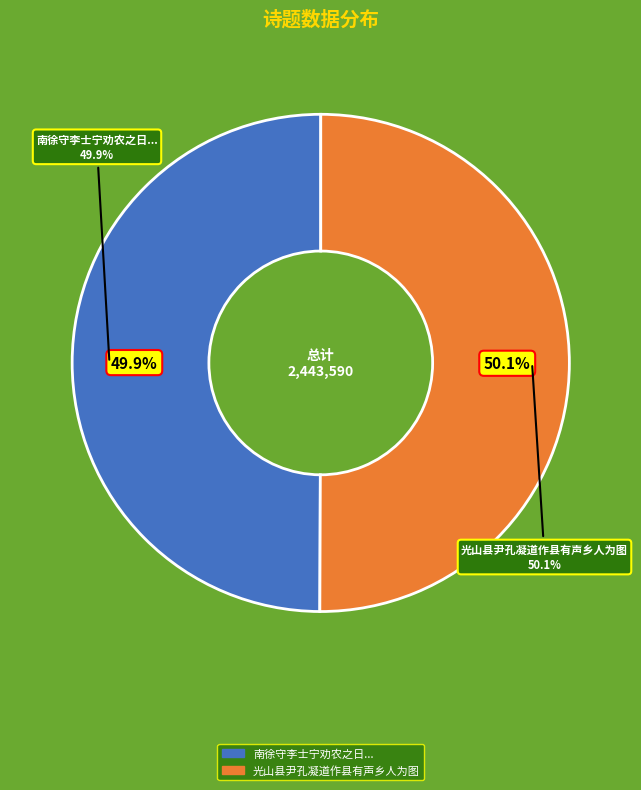

Rank the categories by value from highest to lowest.

光山县尹孔凝道作县有声乡人为图, 南徐守李士宁劝农之日朝廷遣使召为大兴府尹郡人为图其事求予赋诗以记